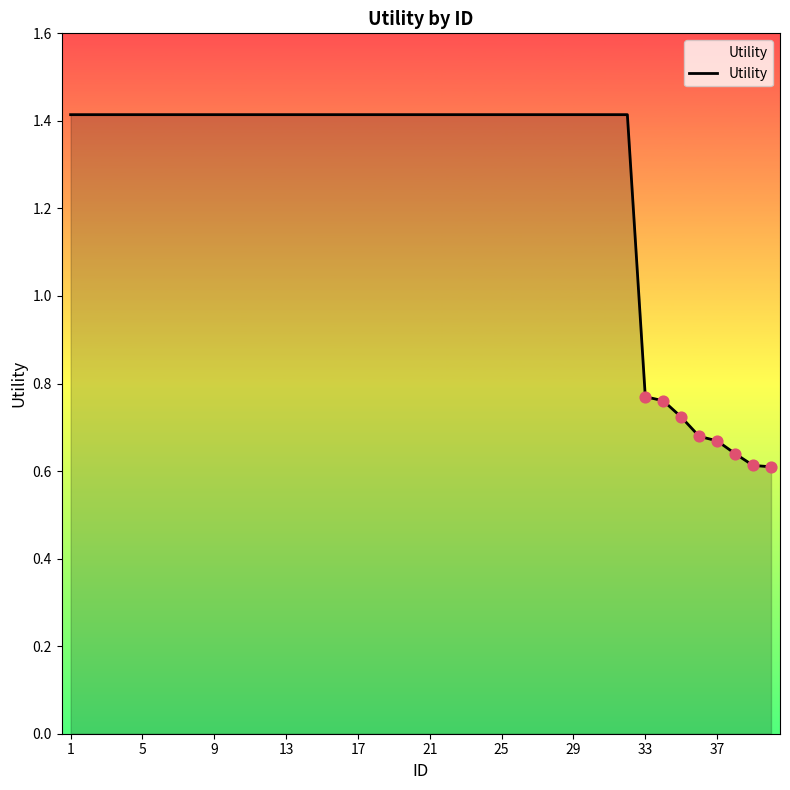

What is the greatest value displayed?

1.4